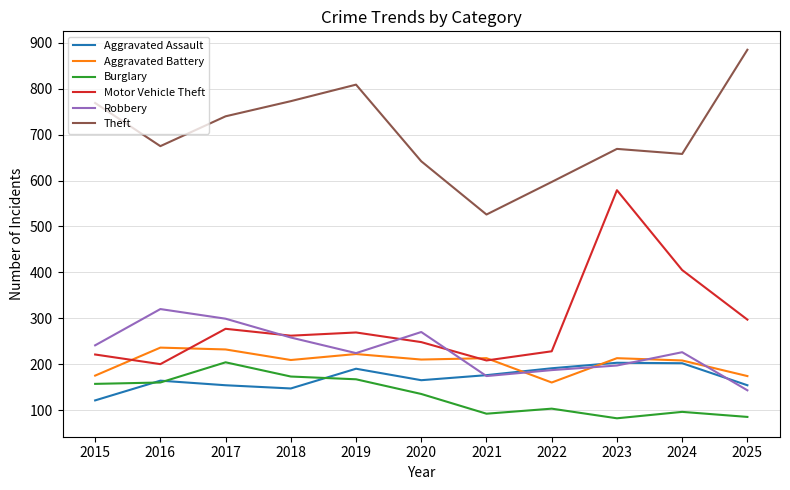

The value of Theft at 2015 is 429. True or false?

False